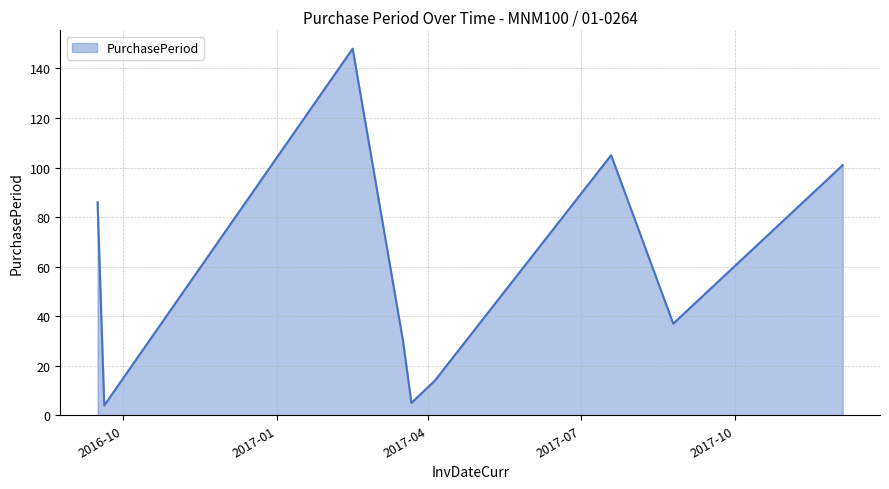

How many lines are shown in the chart?

1